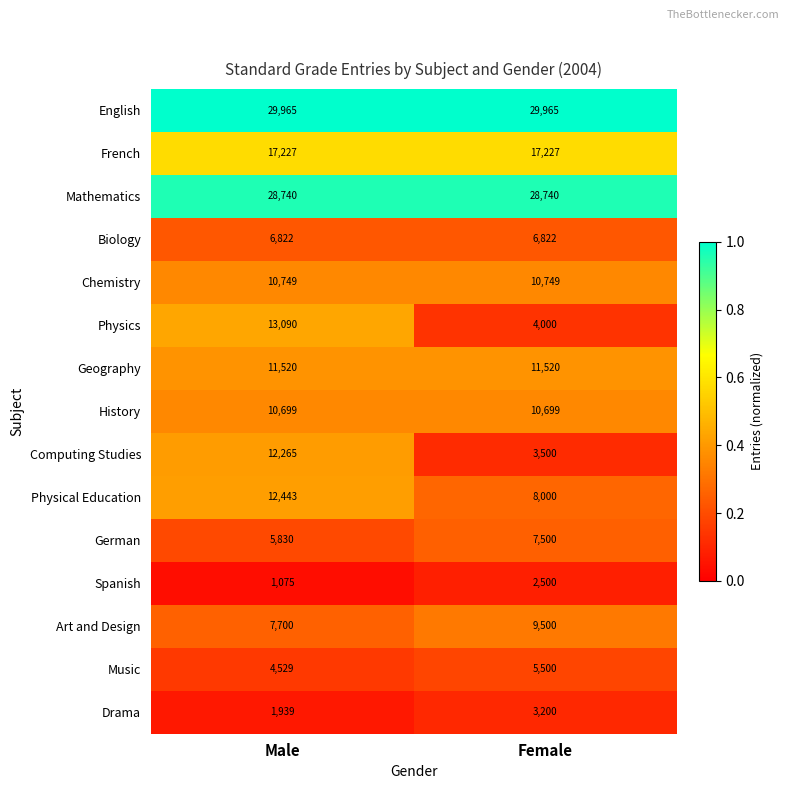

What value does the Mathematics series have at Male?

28740